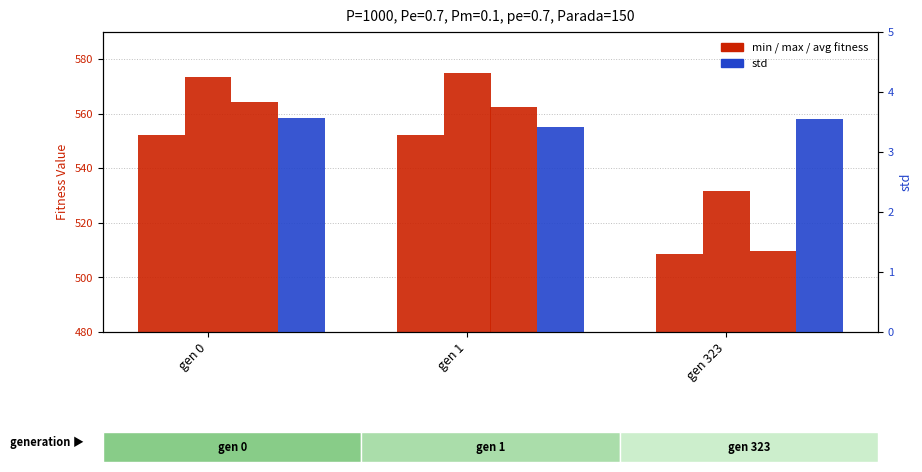

At which label is std closest to 3?

gen 1